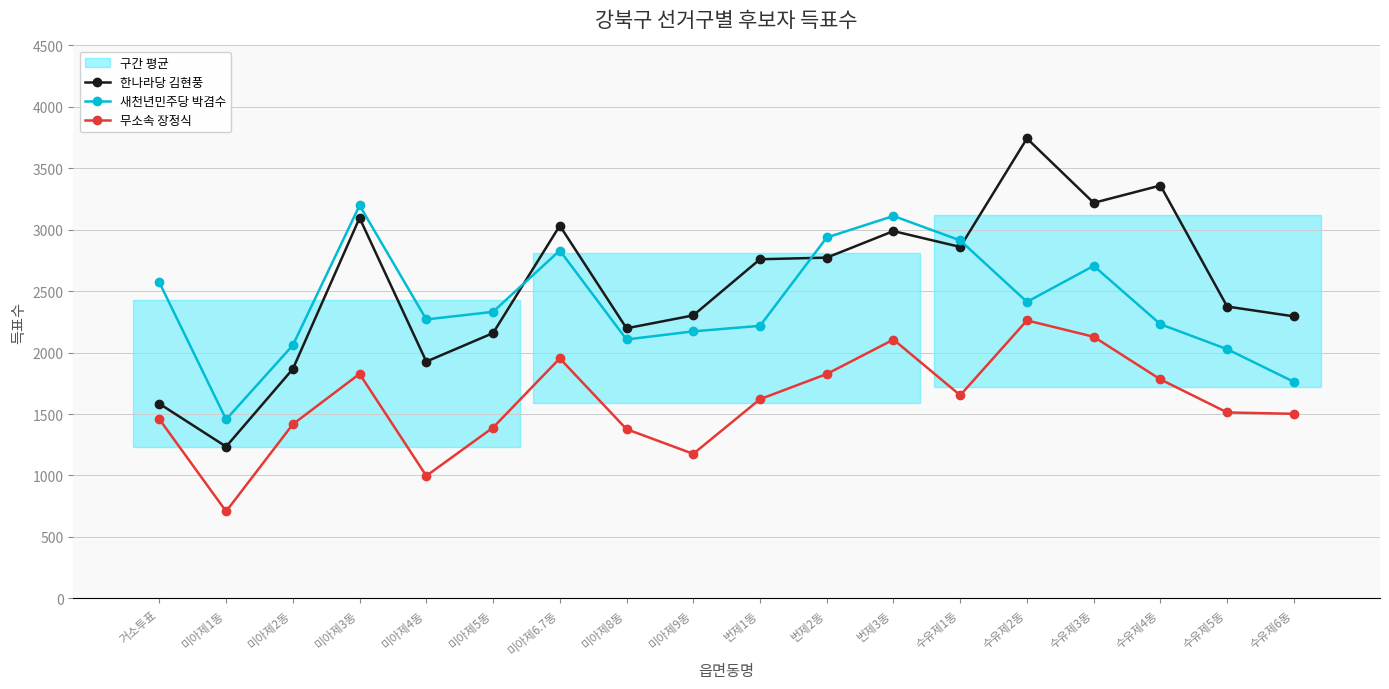

The value of 한나라당 김현풍 at 수유제3동 is 3219. True or false?

True